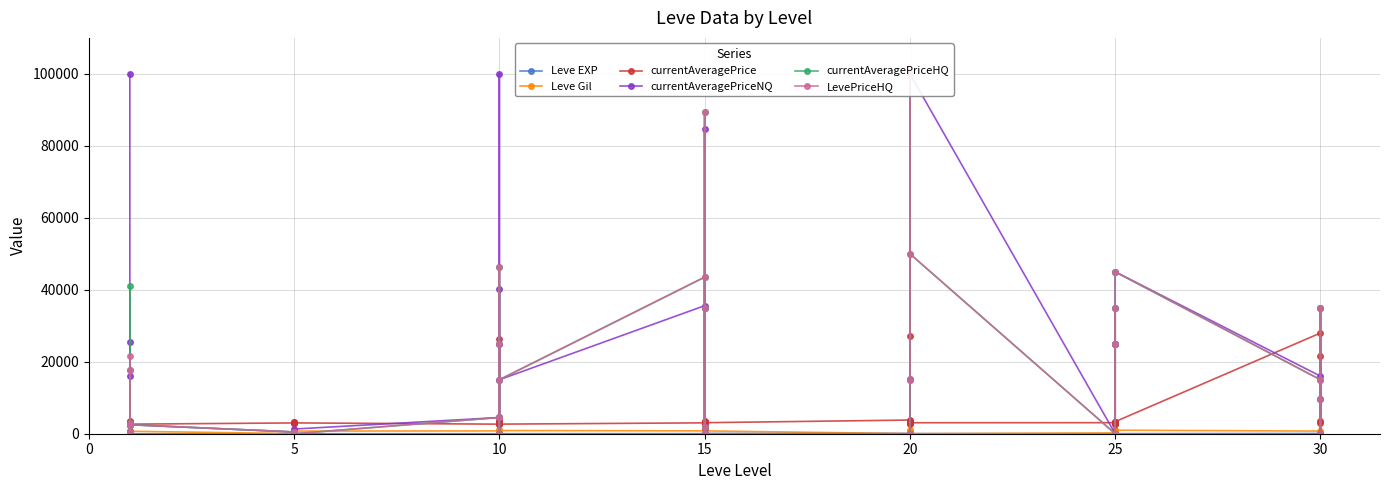

True or false: LevePriceHQ has more than 0 points higher than both neighbors.

True